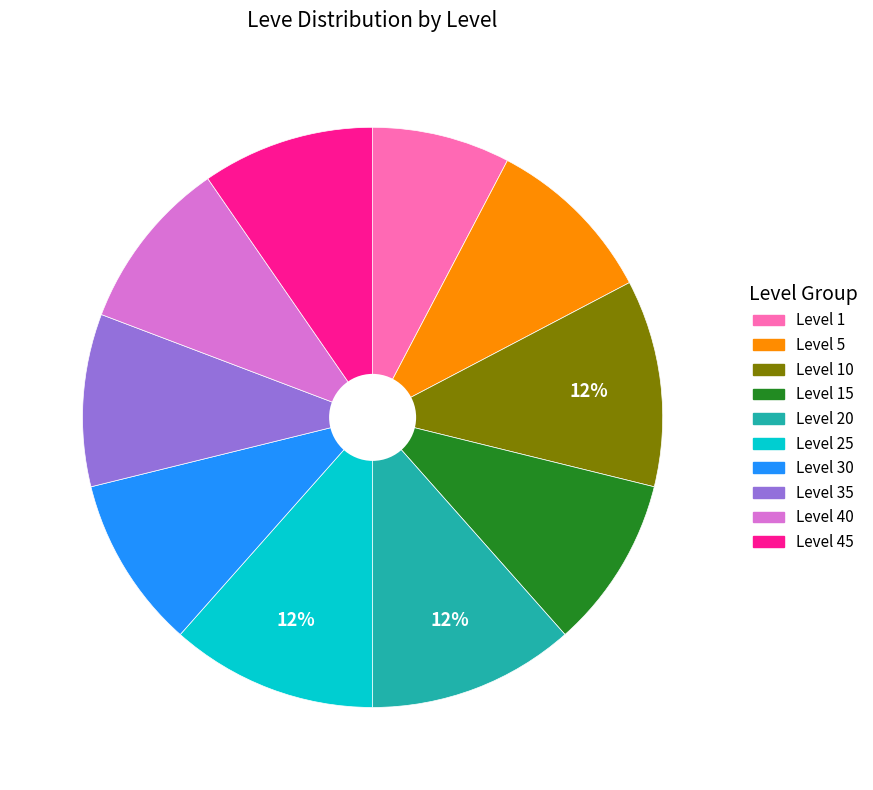

Is there a majority slice in this chart?

No